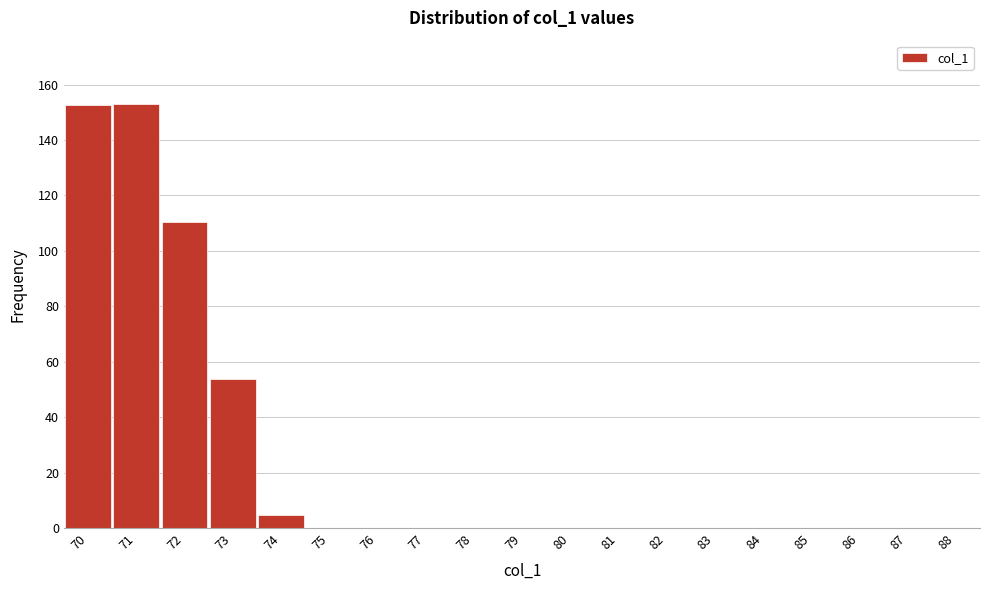

The value at 77 is 87.1. True or false?

False